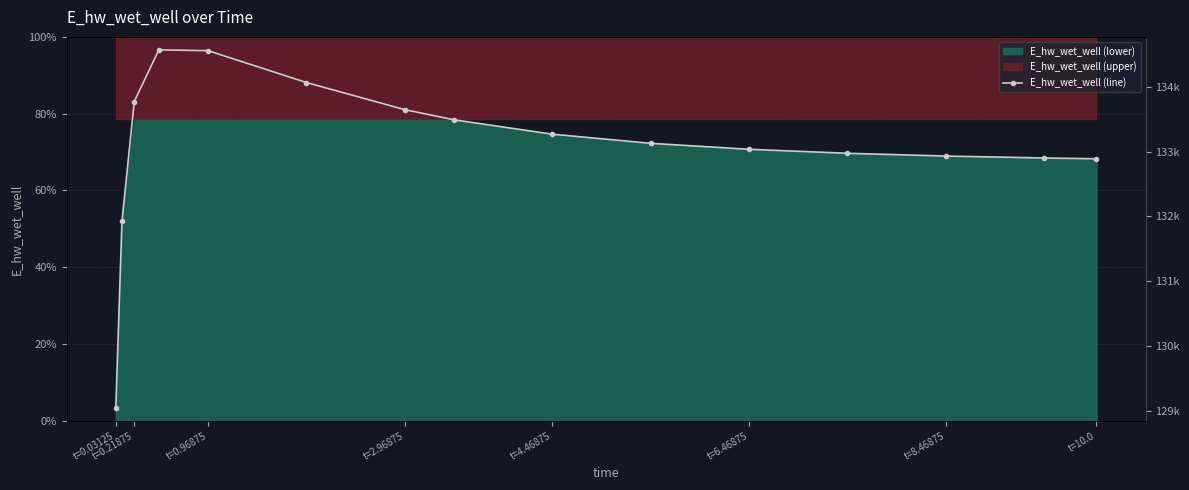

How many interior local peaks (higher than both neighbors) does the data have?

1